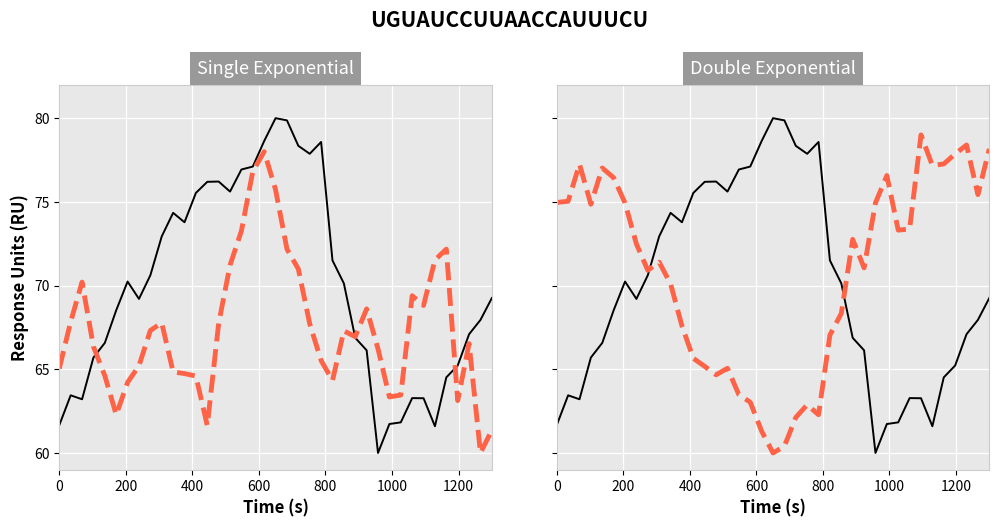

Reading left to right, transcribe all the data shown in this chart.

col_0: 61.7	63.4	63.2	65.7	66.6	68.5	70.2	69.2	70.6	72.9	74.3	73.8	75.5	76.2	76.2	75.6	76.9	77.1	78.6	80.0	79.9	78.3	77.9	78.6	71.5	70.1	66.9	66.1	60.0	61.7	61.8	63.3	63.3	61.6	64.5	65.2	67.1	67.9	69.3
col_1: 65.0	67.8	70.2	66.4	64.6	62.3	64.2	65.2	67.3	67.8	64.8	64.7	64.6	61.6	67.7	71.2	73.3	76.8	78.0	75.7	72.2	71.0	67.7	65.5	64.3	67.3	66.9	68.6	66.2	63.3	63.5	69.4	68.8	71.5	72.2	63.1	66.5	60.0	61.4
col_2: 75.0	75.0	77.3	74.9	77.0	76.4	74.9	72.5	70.9	71.4	70.1	67.6	65.7	65.2	64.7	65.1	63.5	63.0	61.3	60.0	60.4	62.1	62.9	62.3	67.0	68.3	72.8	71.1	74.9	76.6	73.3	73.4	79.0	77.2	77.3	77.9	78.4	75.4	78.2